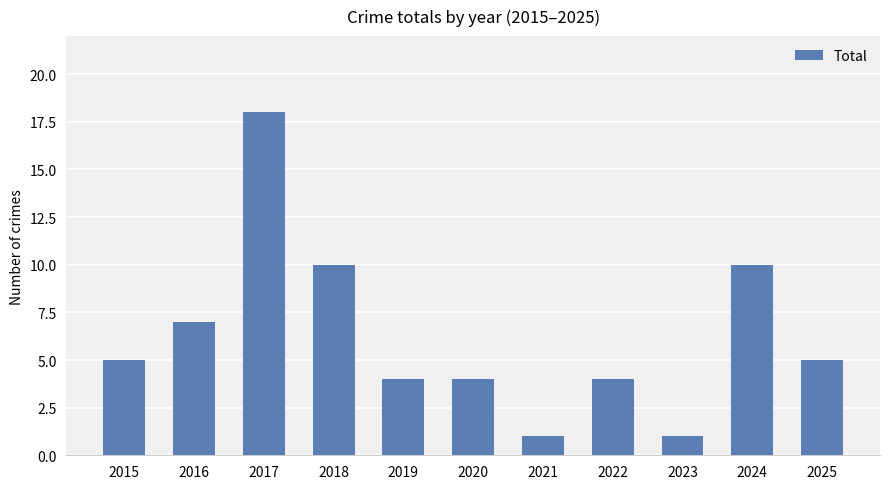

Count the number of categories in the chart.

11